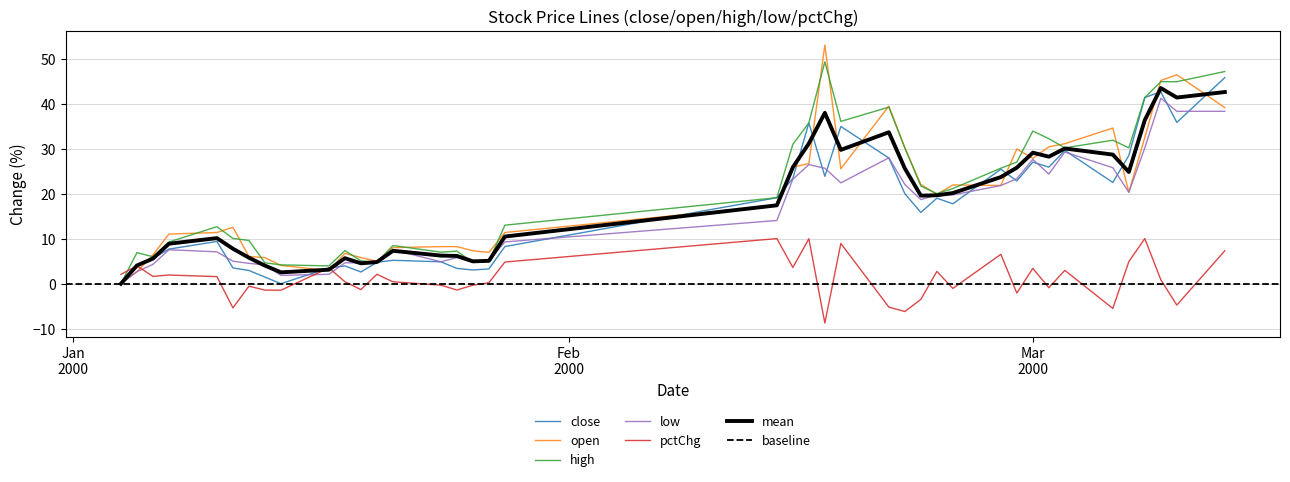

What is the maximum value for close?

45.9